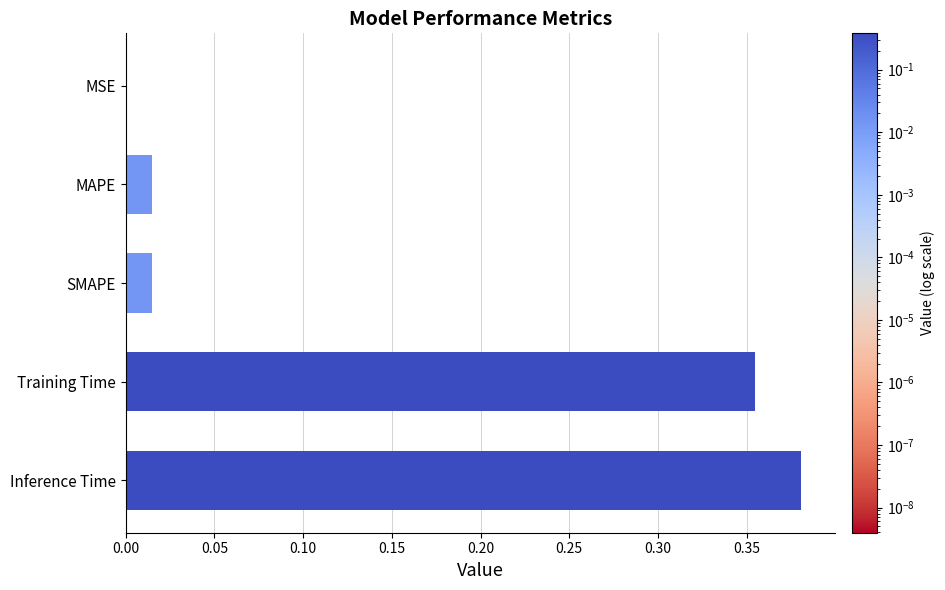

What is the sum of all values?

0.8